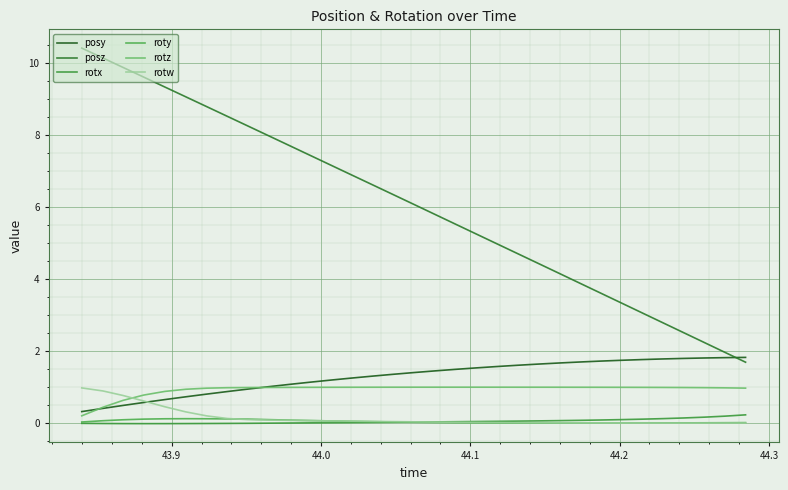

Does the chart display data point markers on the line(s)?

No